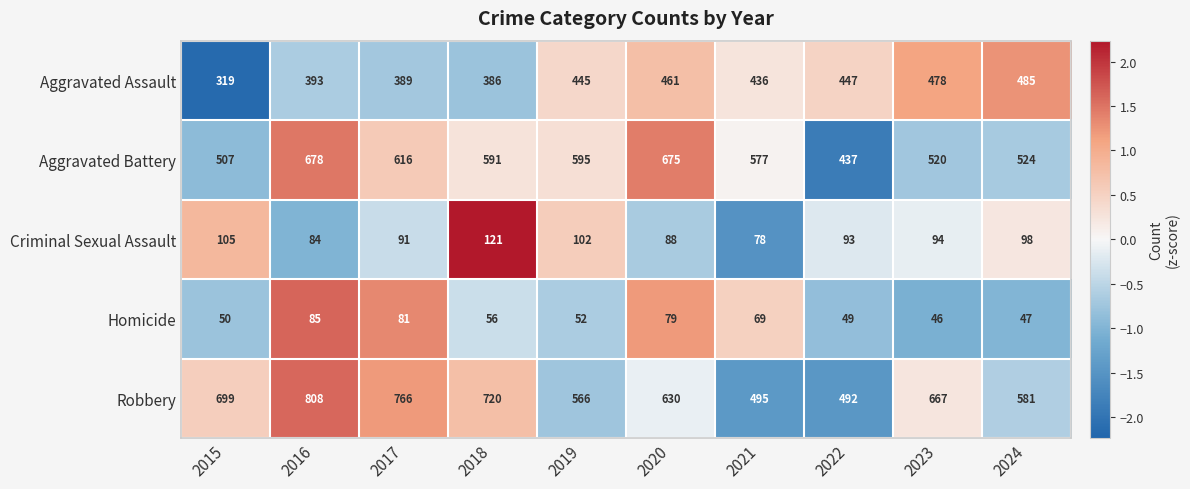

What is the total value across all series at 2020?

1933